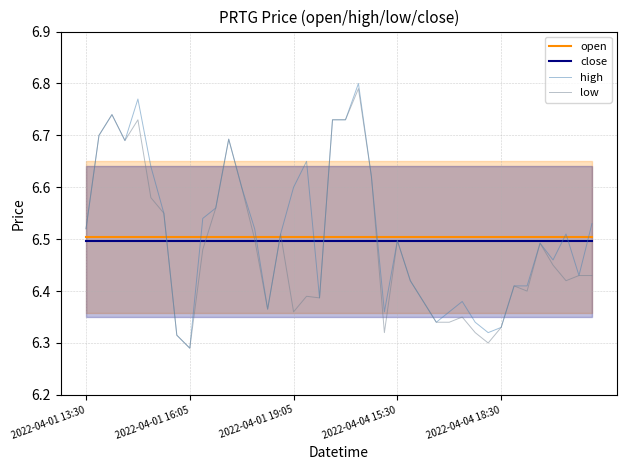

At which label does close reach its minimum?

2022-04-01 13:30